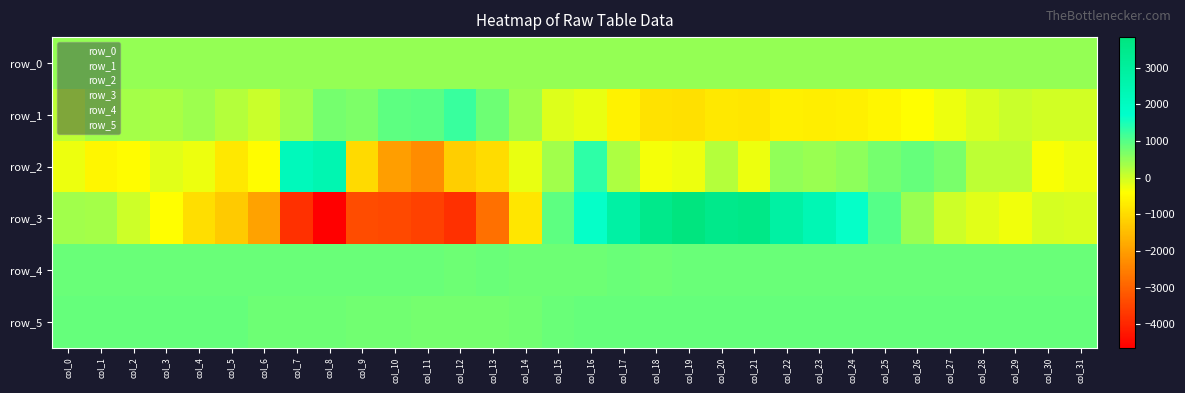

Rank the series by their maximum value, from highest to lowest.

row_3, row_2, row_1, row_5, row_4, row_0